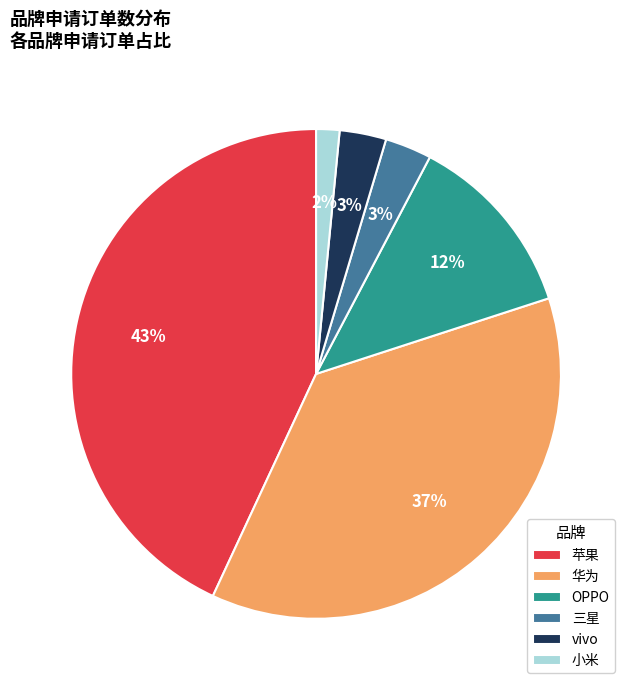

Does 小米 account for over 50% of the chart?

No